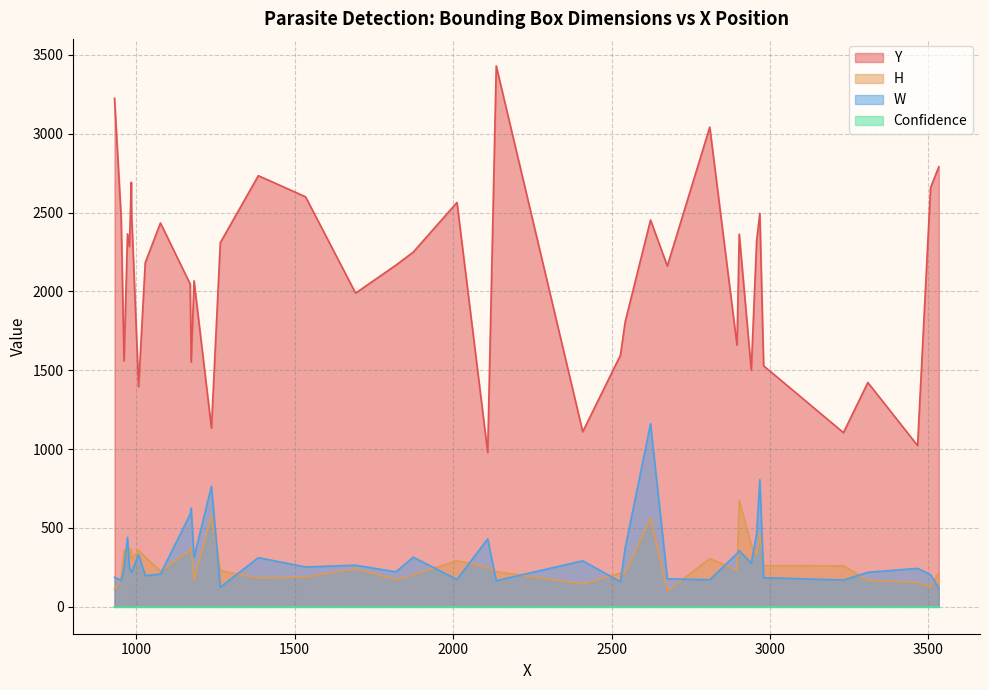

Does the chart display data point markers on the line(s)?

No